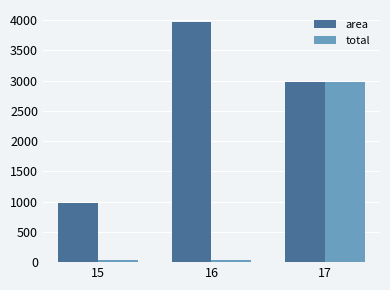

What is the difference between the maximum and minimum values in the total series?

2941.9